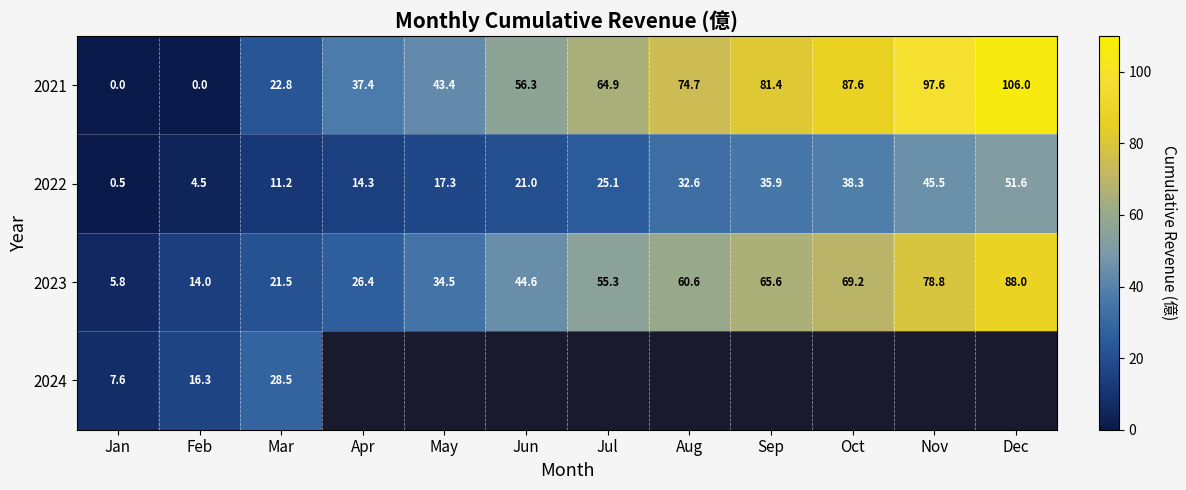

Which series changed the most between Jan and Feb?

2024